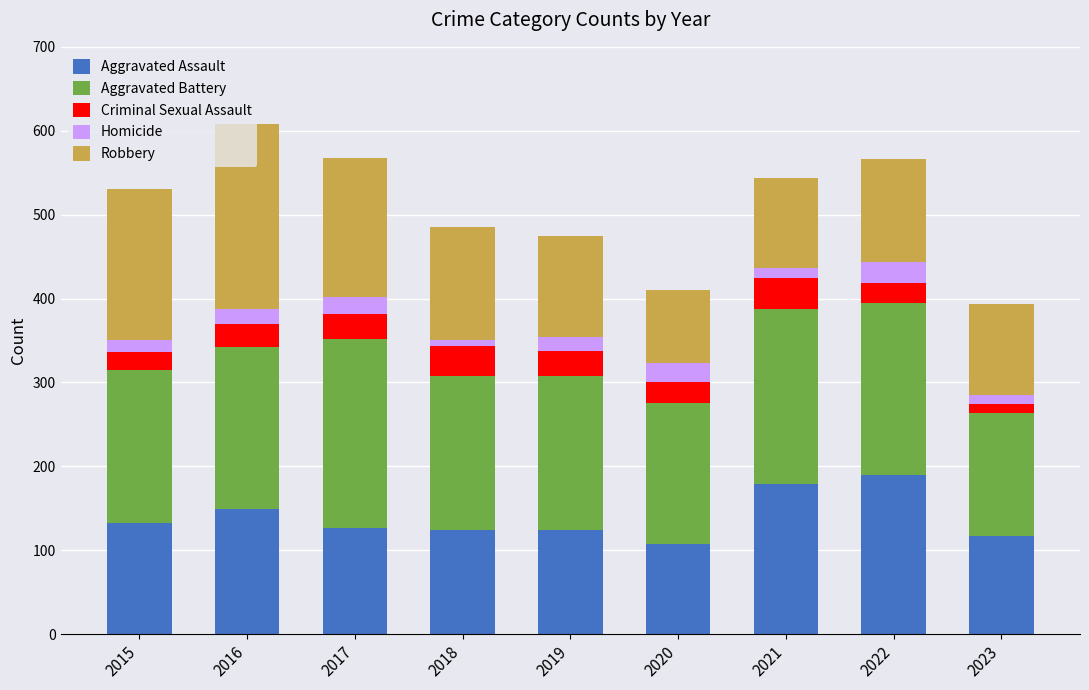

The Aggravated Assault series shows 157 at 2020. True or false?

False